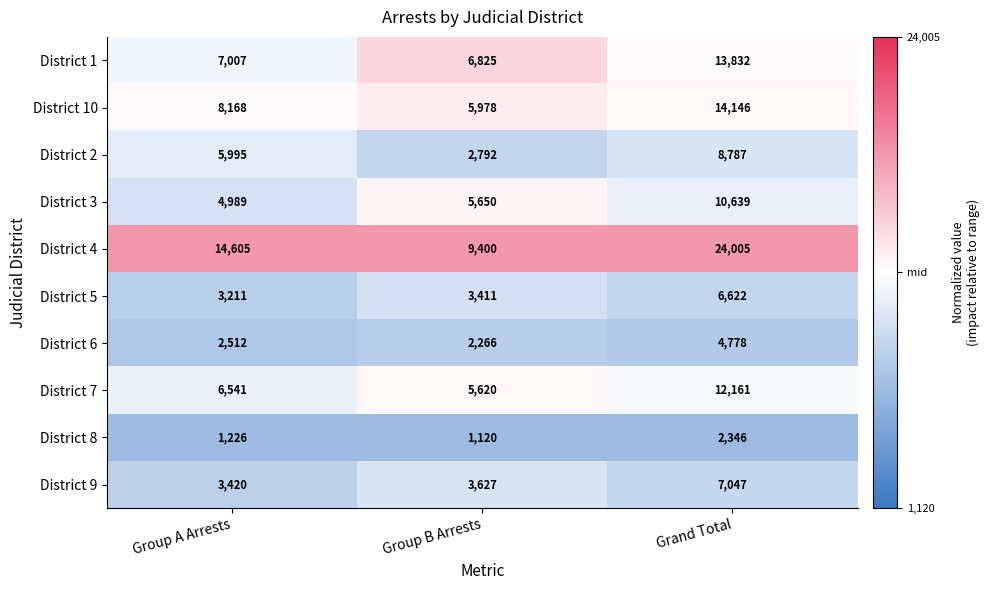

Rank the series at Group B Arrests from lowest to highest value.

District 8, District 6, District 2, District 5, District 9, District 7, District 3, District 10, District 1, District 4